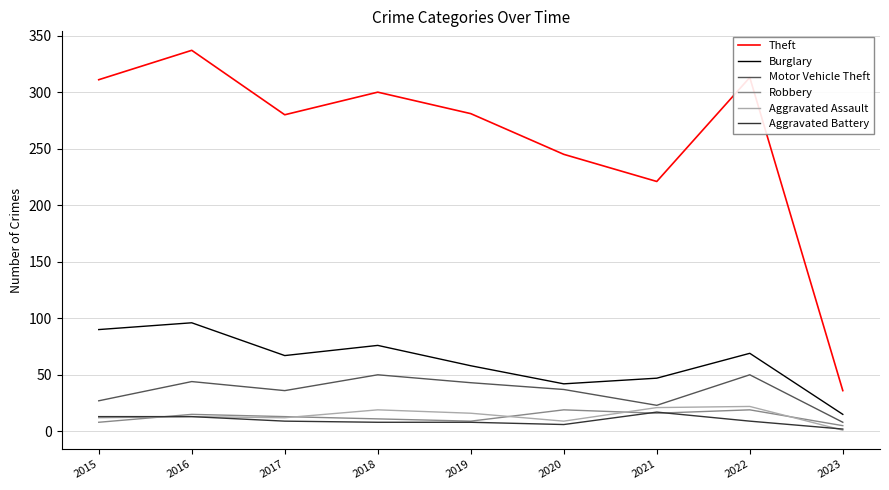

The value of Aggravated Assault at 2016 is 13. True or false?

True